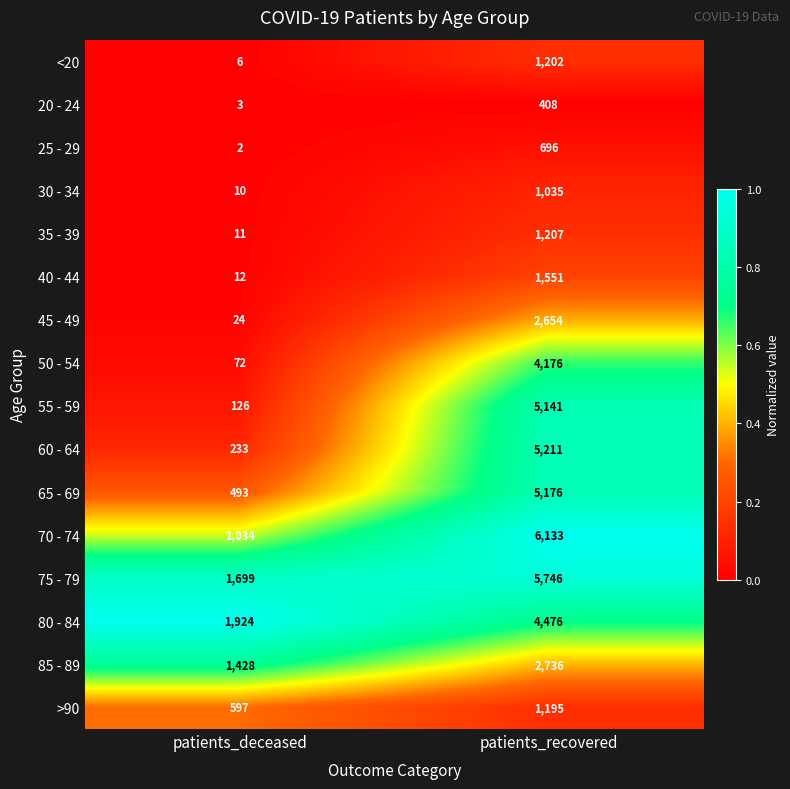

What is the lowest value of the 20 - 24 series?

3